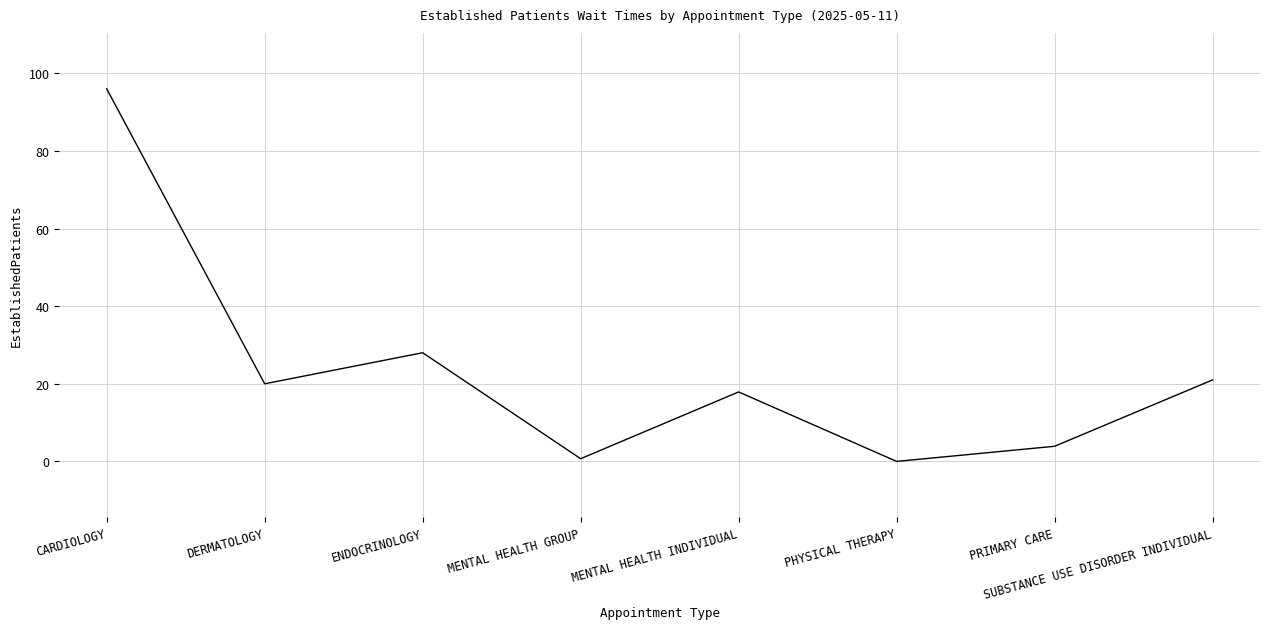

Read the value at ENDOCRINOLOGY.

28.0